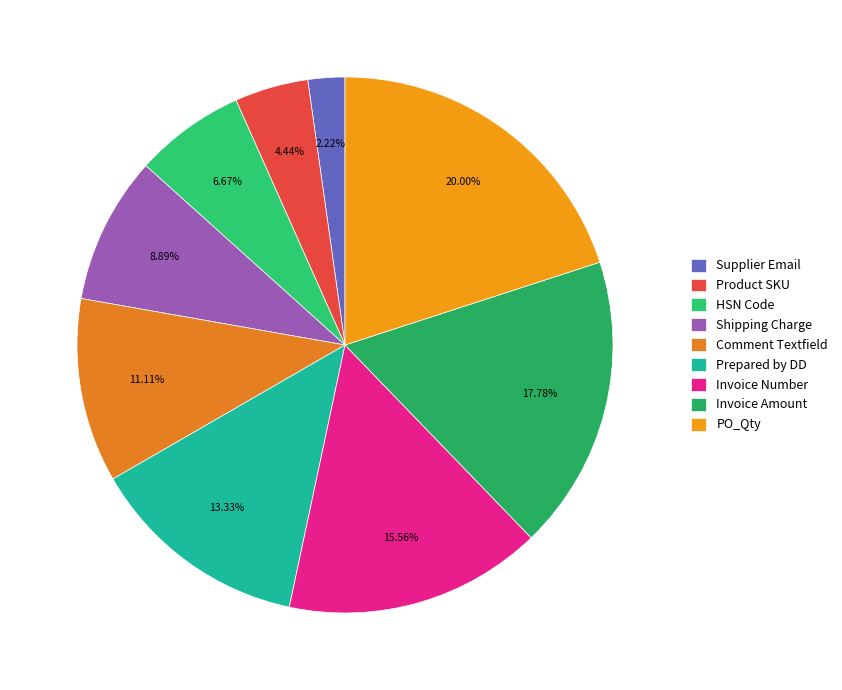

Is the sum of Product SKU and Supplier Email greater than half?

No